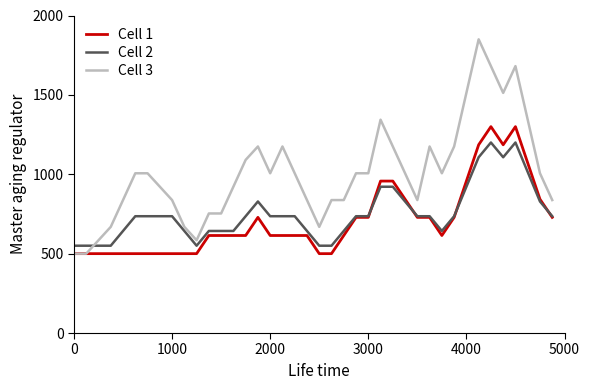

Which series has the largest total across all categories?

Cell 3